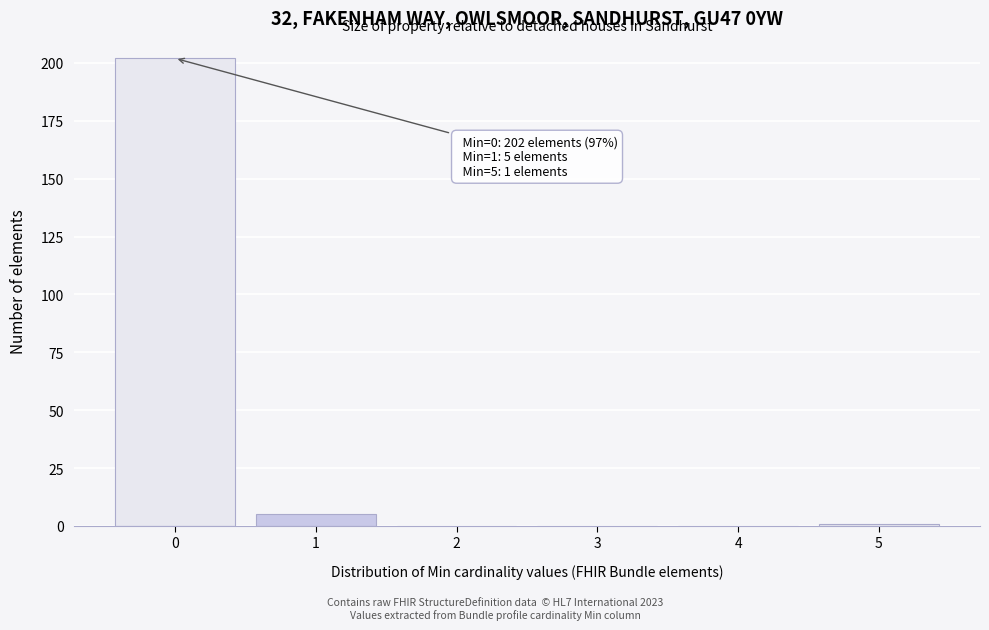

Reading right to left, extract all data points from this chart.

5=1	4=0	3=0	2=0	1=5	0=202